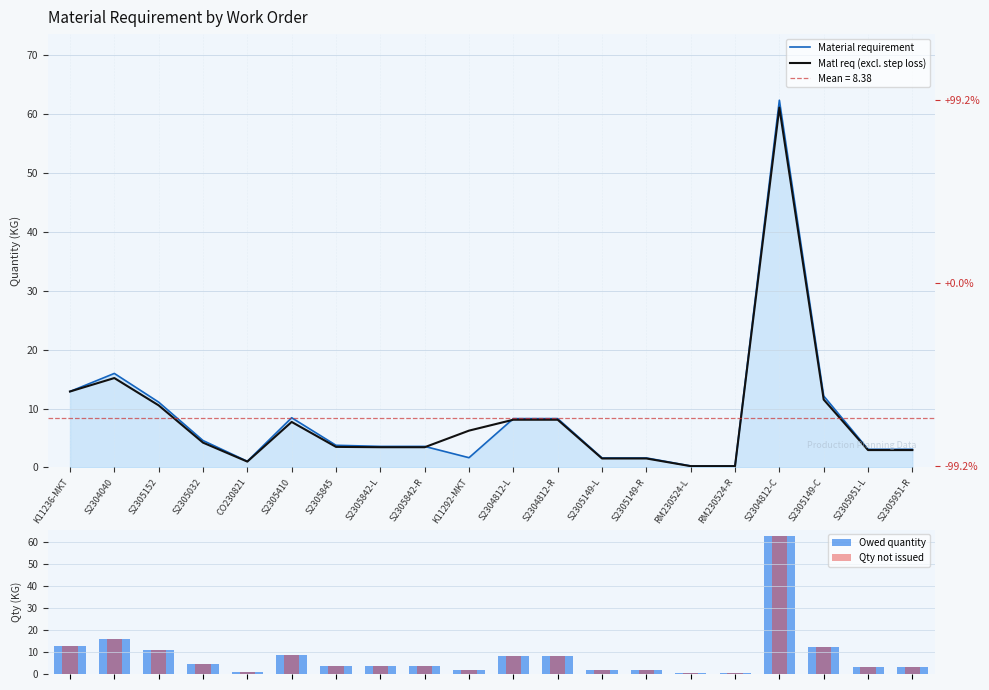

What position from the left is S2305845?

7